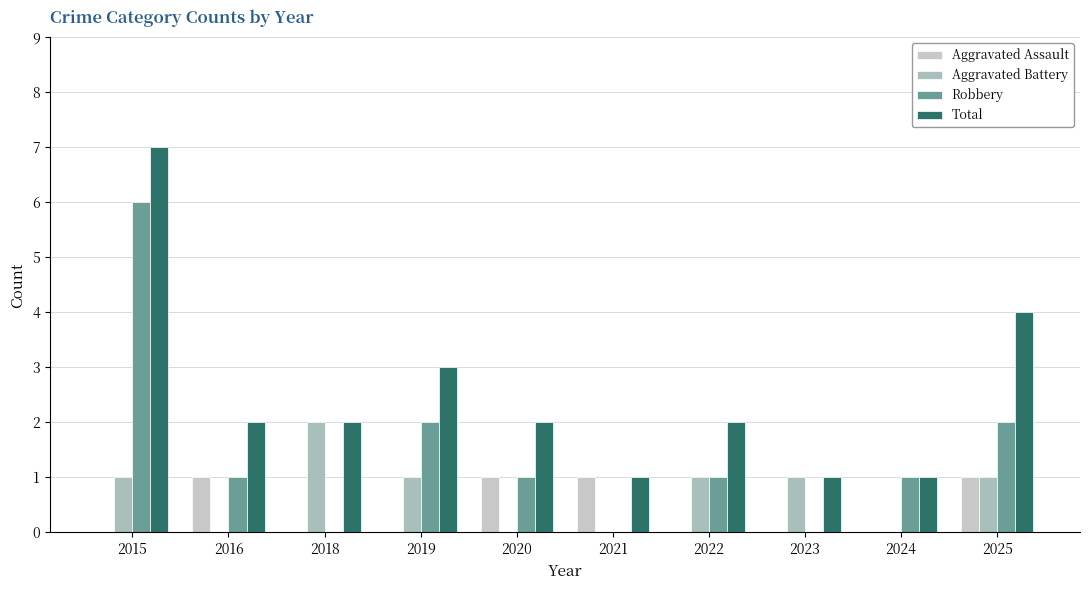

How many categories are shown in the chart?

10